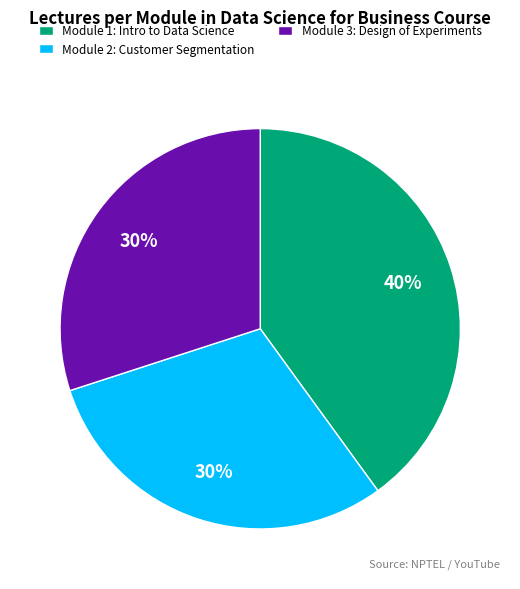

Is there a majority slice in this chart?

No